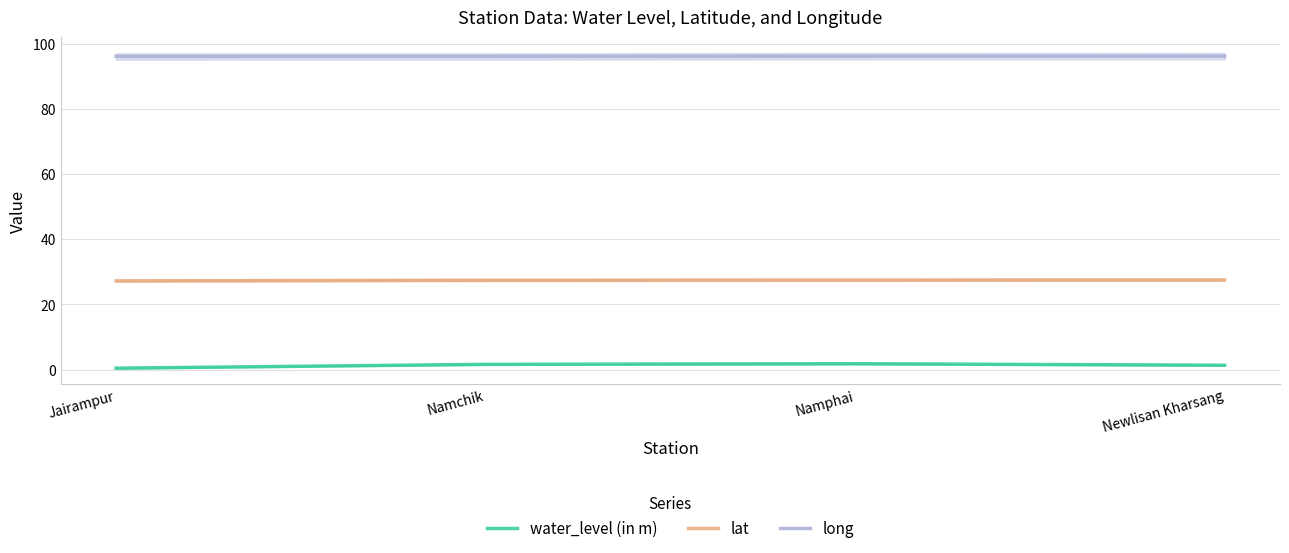

Reading left to right, extract all data points from this chart.

water_level (in m): Jairampur=0.4	Namchik=1.6	Namphai=1.8	Newlisan Kharsang=1.3
lat: Jairampur=27.2	Namchik=27.4	Namphai=27.5	Newlisan Kharsang=27.5
long: Jairampur=96.0	Namchik=96.0	Namphai=96.1	Newlisan Kharsang=96.1